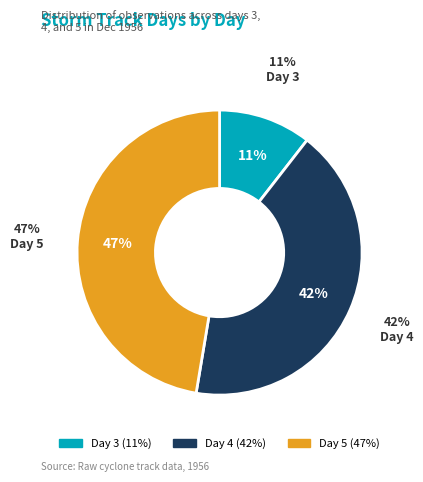

Rank the categories by value from highest to lowest.

5, 4, 3